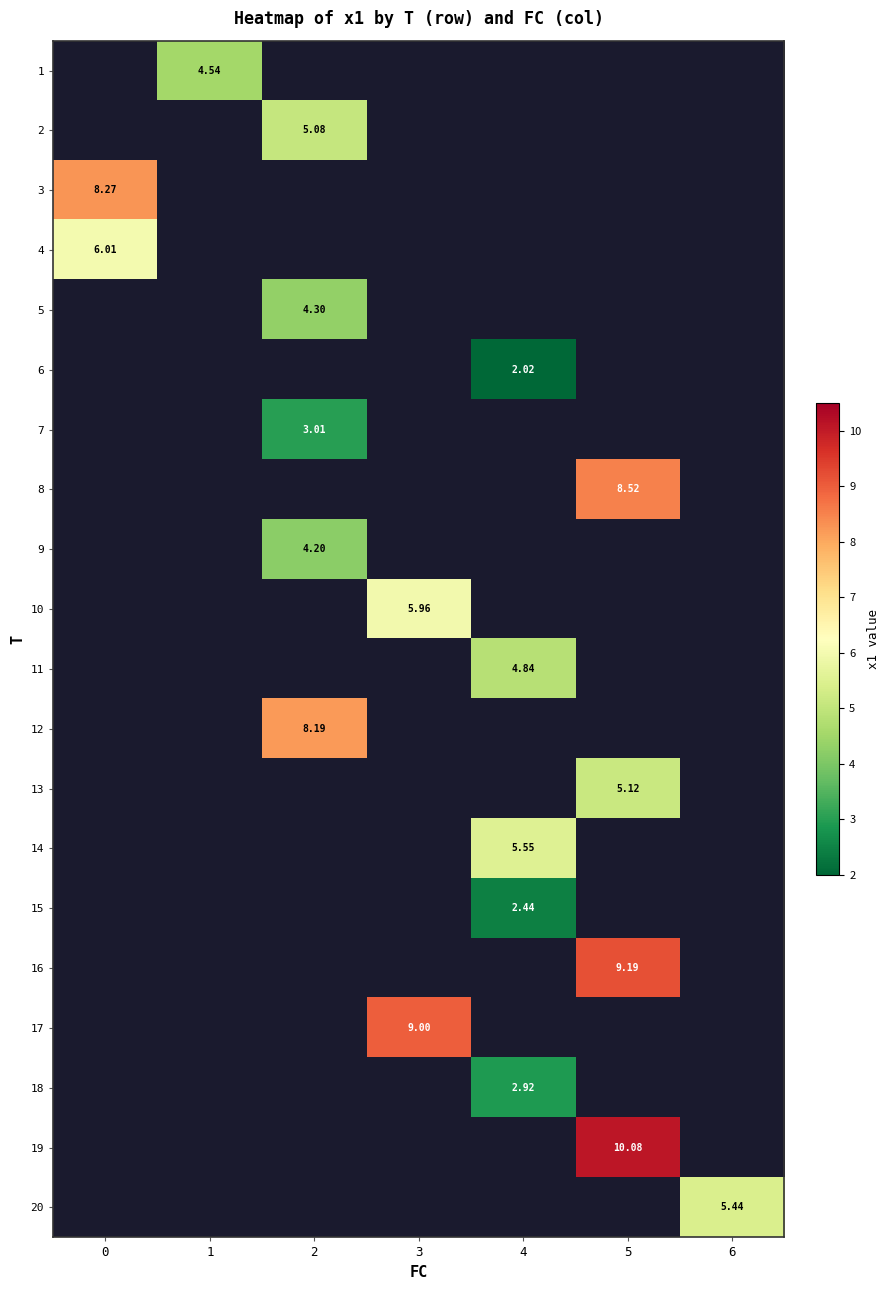

Is the value of 15 at 4 greater than the value of 11 at 4?

No